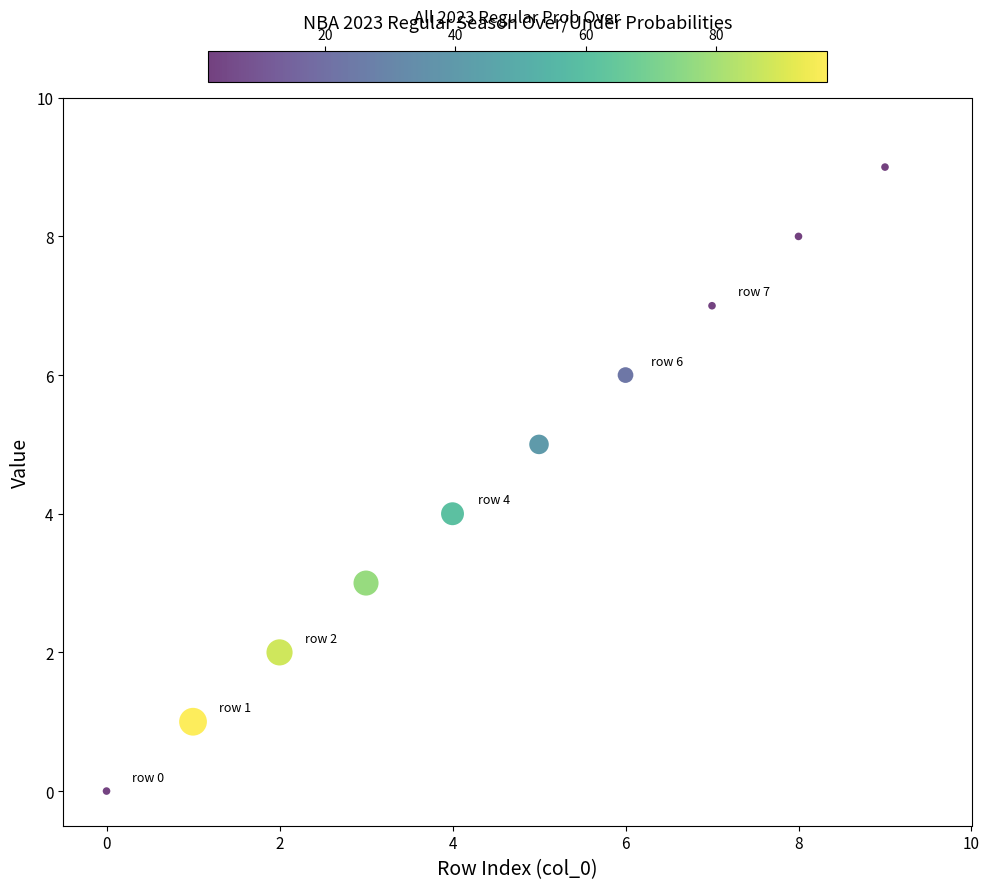

What is the range of Y values (max minus min)?

9